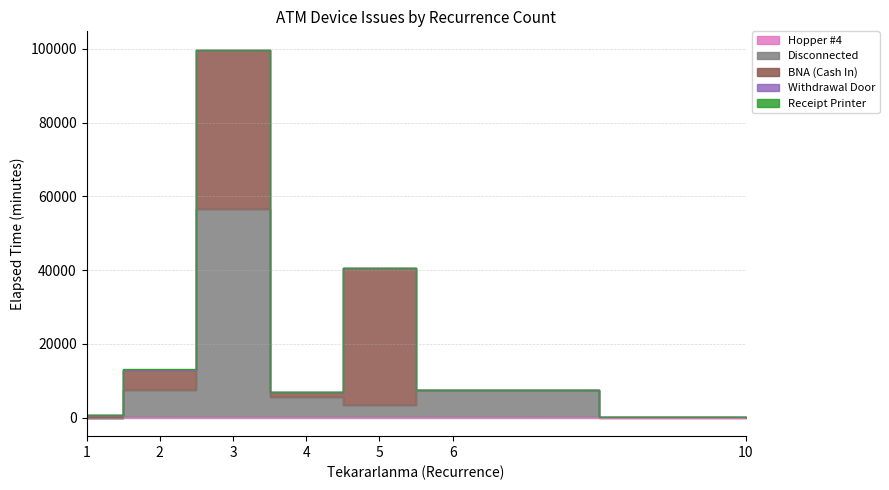

How many lines are shown in the chart?

5